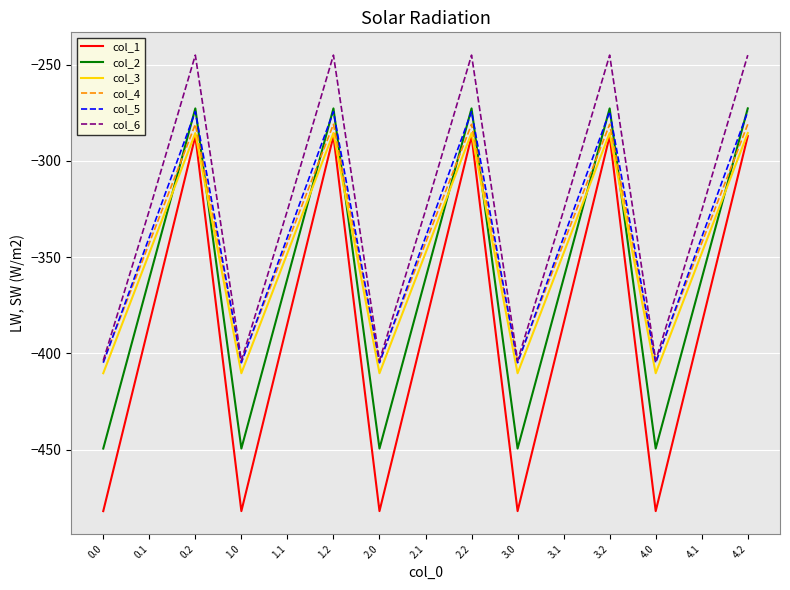

Reading left to right, list all the values displayed in this chart.

col_1: -482.0	-384.6	-287.1	-482.0	-384.6	-287.1	-482.0	-384.6	-287.1	-482.0	-384.6	-287.1	-482.0	-384.6	-287.1
col_2: -449.5	-361.1	-272.7	-449.5	-361.1	-272.7	-449.5	-361.1	-272.7	-449.5	-361.1	-272.7	-449.5	-361.1	-272.7
col_3: -410.3	-347.9	-285.5	-410.3	-347.9	-285.5	-410.3	-347.9	-285.5	-410.3	-347.9	-285.5	-410.3	-347.9	-285.5
col_4: -404.4	-342.7	-281.0	-404.4	-342.7	-281.0	-404.4	-342.7	-281.0	-404.4	-342.7	-281.0	-404.4	-342.7	-281.0
col_5: -404.9	-339.6	-274.4	-404.9	-339.6	-274.4	-404.9	-339.6	-274.4	-404.9	-339.6	-274.4	-404.9	-339.6	-274.4
col_6: -403.8	-325.7	-245.0	-403.8	-325.7	-245.0	-403.8	-325.7	-245.0	-403.8	-325.7	-245.0	-403.8	-325.7	-245.0